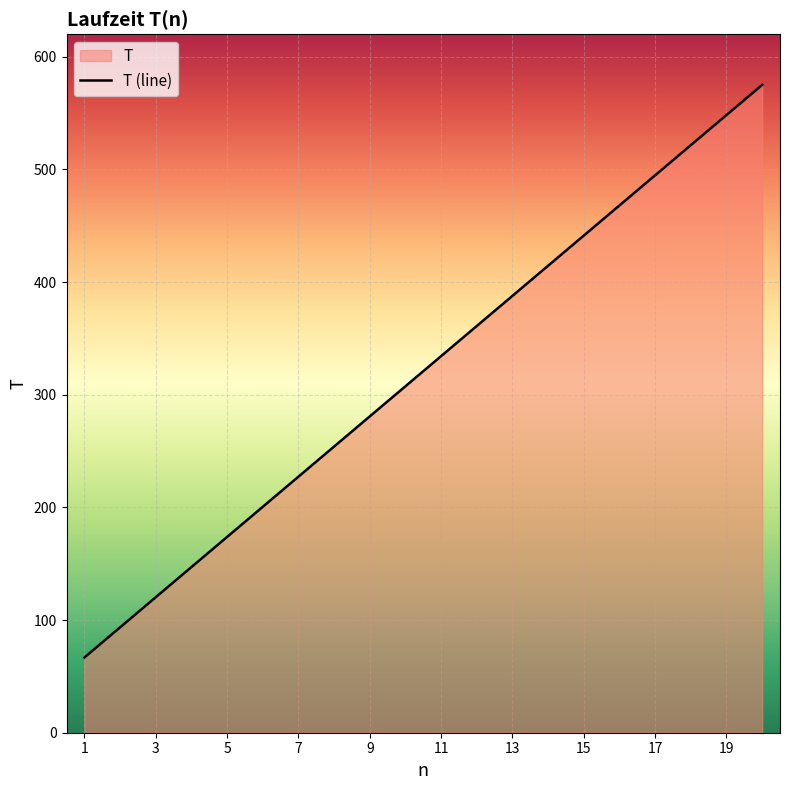

Reading right to left, transcribe all the data shown in this chart.

20=575.0	19=548.2	18=521.5	17=494.8	16=468.0	15=441.2	14=414.5	13=387.8	12=361.0	11=334.2	10=307.5	9=280.8	8=254.0	7=227.2	6=200.5	5=173.8	4=147.0	3=120.2	2=93.5	1=66.8